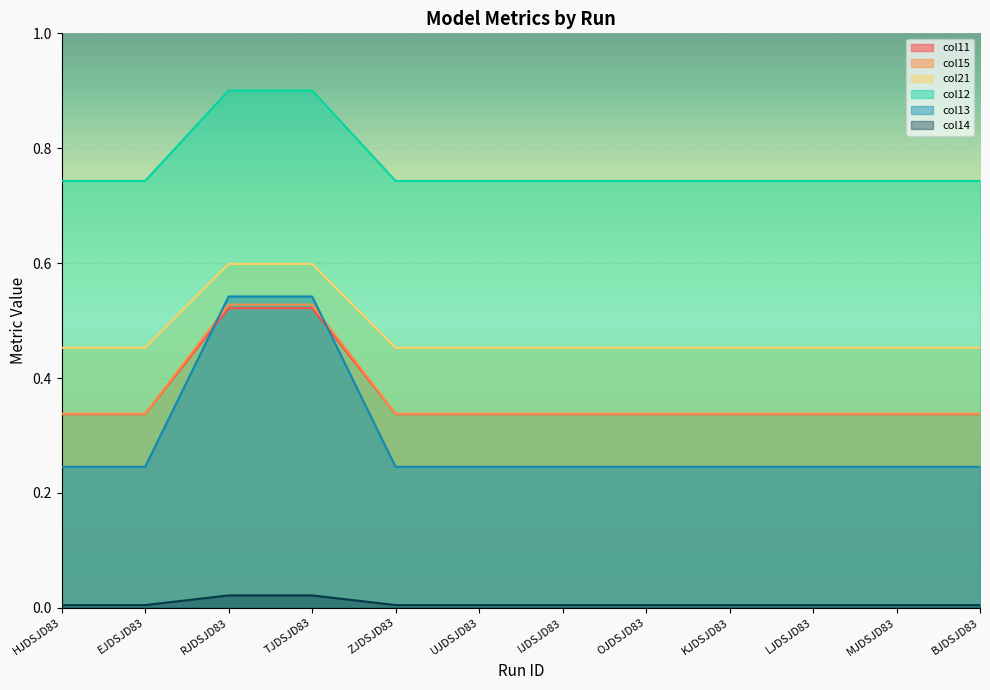

What is the label of the 1st point from the right?

BJDSJD83